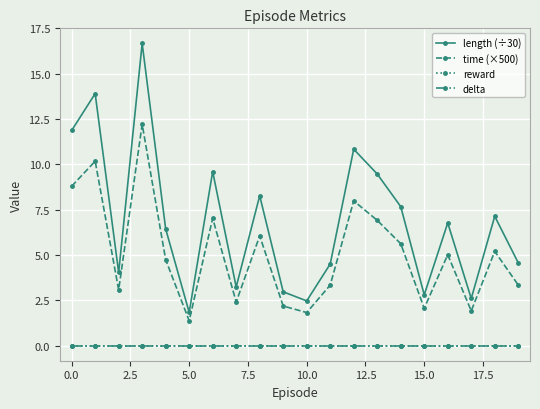

Where is length (÷30) nearest to the value 9?

13